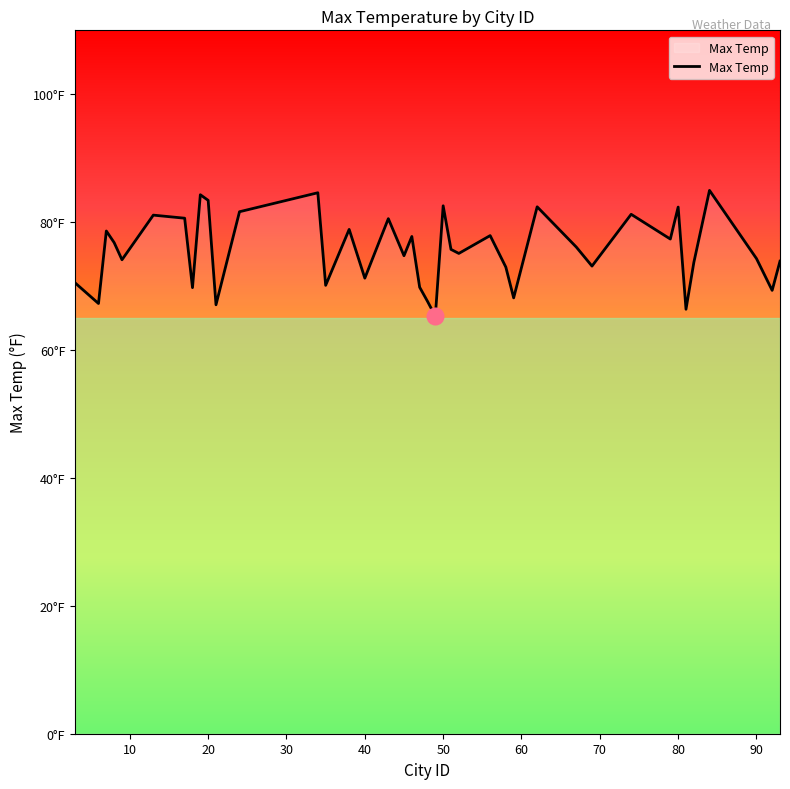

Does the chart display data point markers on the line(s)?

No